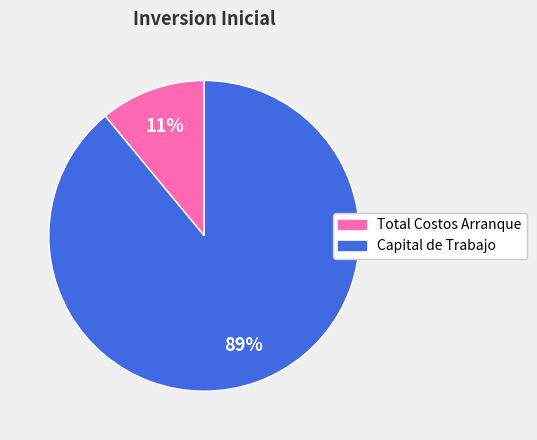

Which category has the smallest portion of the pie?

Total Costos Arranque